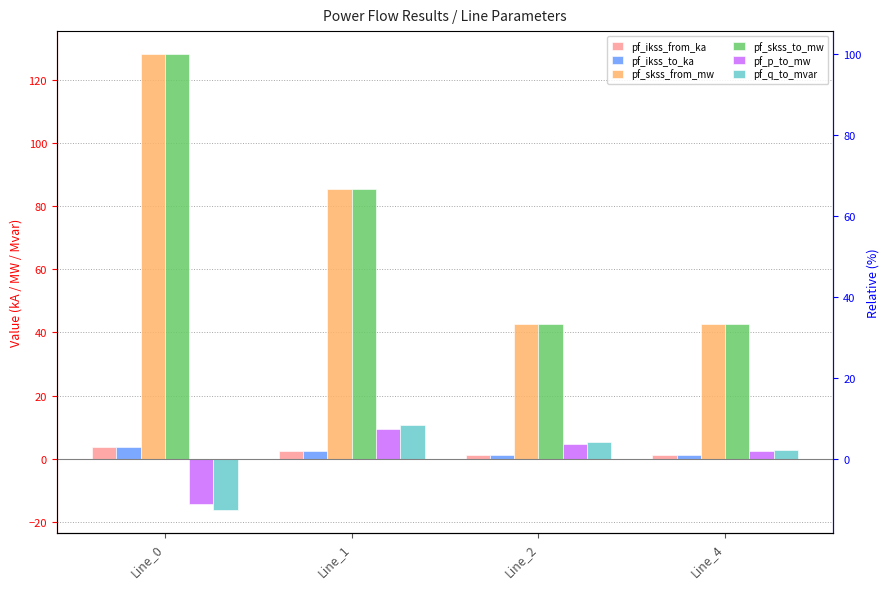

Which series has the largest range (max minus min)?

pf_skss_from_mw